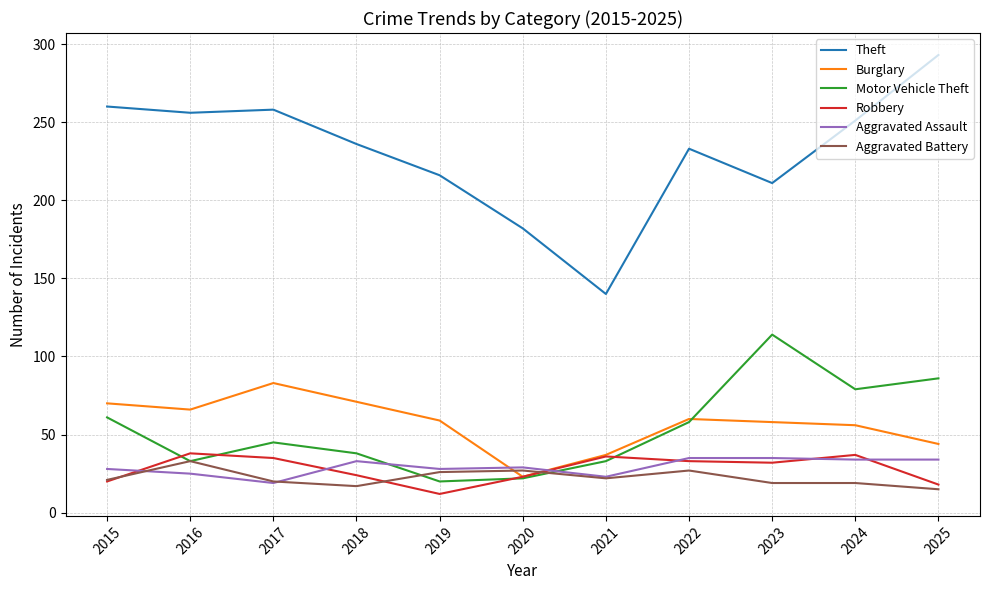

Is the value of Robbery at 2021 greater than the value of Burglary at 2025?

No